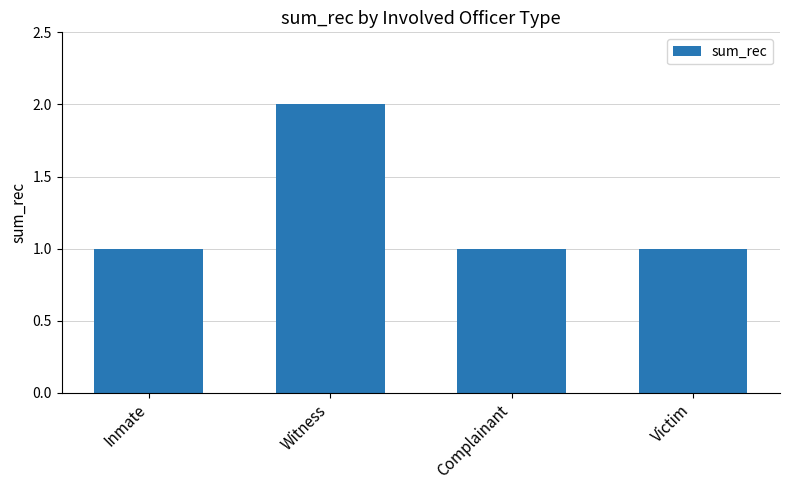

Is it true that the value at Witness is 2?

True